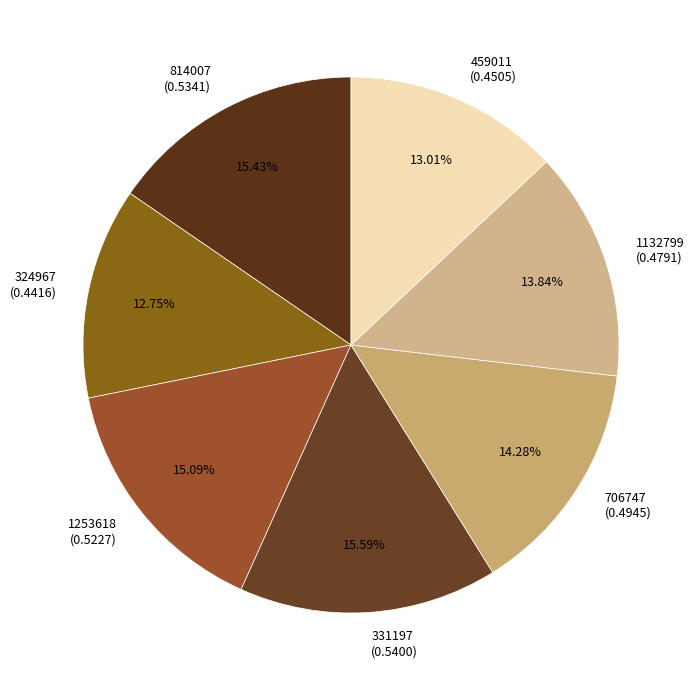

To the nearest percent, what is the difference between the largest and smallest slice percentages?

3%